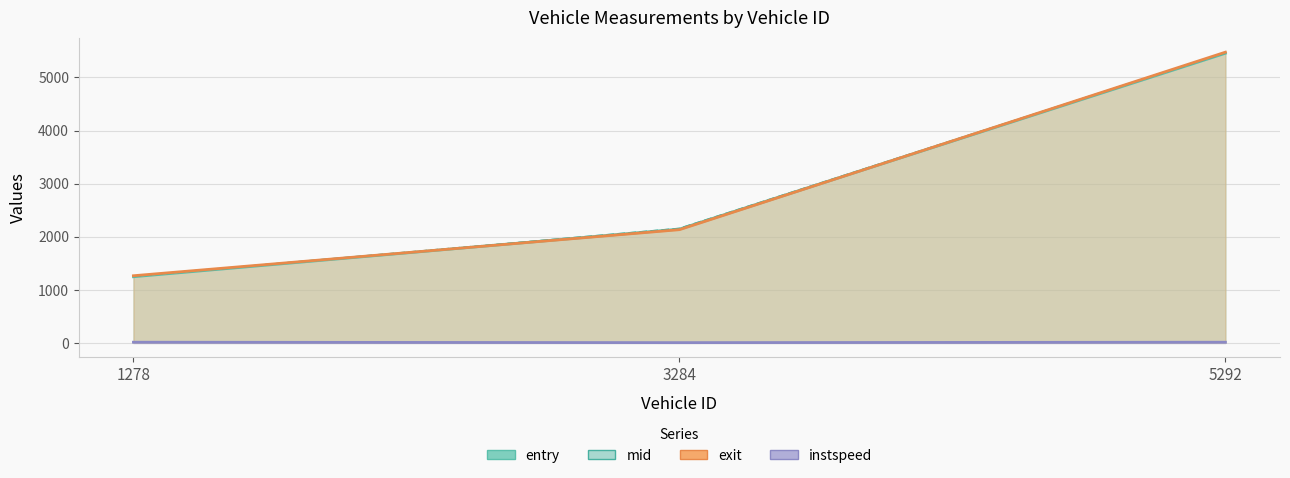

Which series has the widest spread of values?

exit